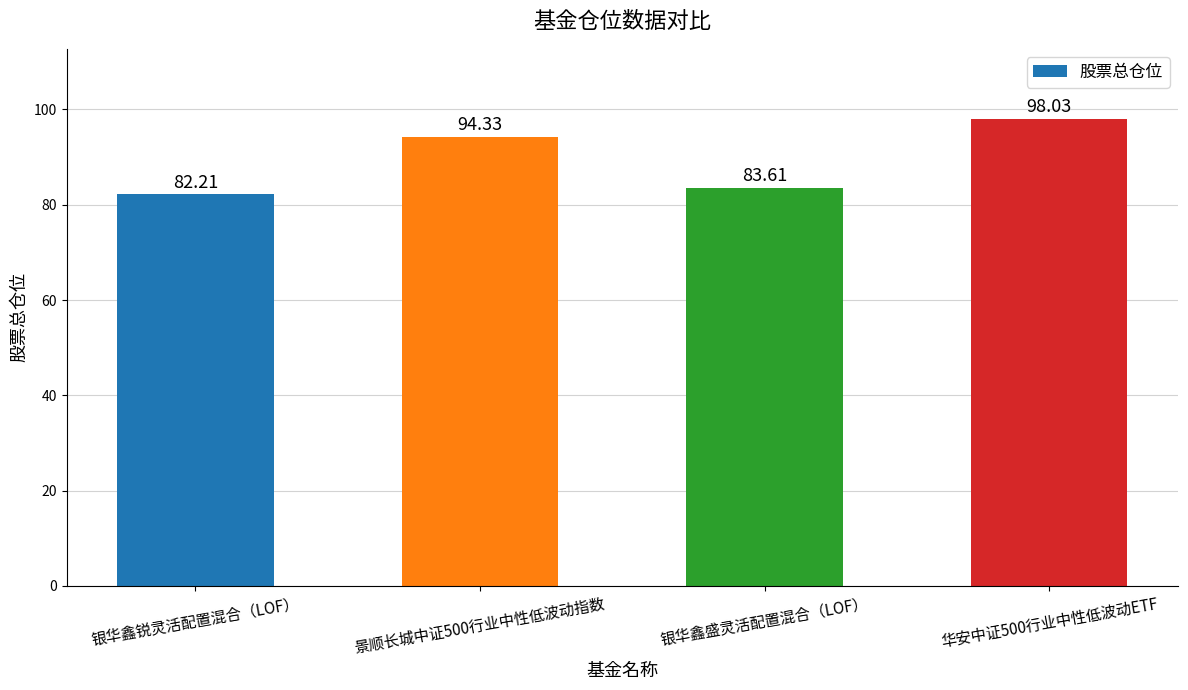

At which category does the chart reach its peak across all series?

华安中证500行业中性低波动ETF